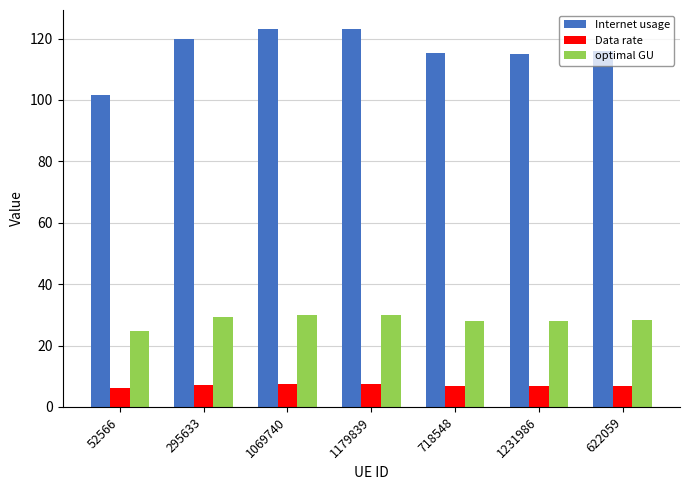

Rank the series at 1069740 from lowest to highest value.

Data rate, optimal GU, Internet usage